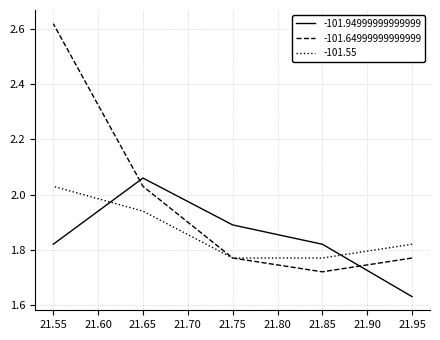

Where is the first local minimum for -101.64999999999999?

21.85